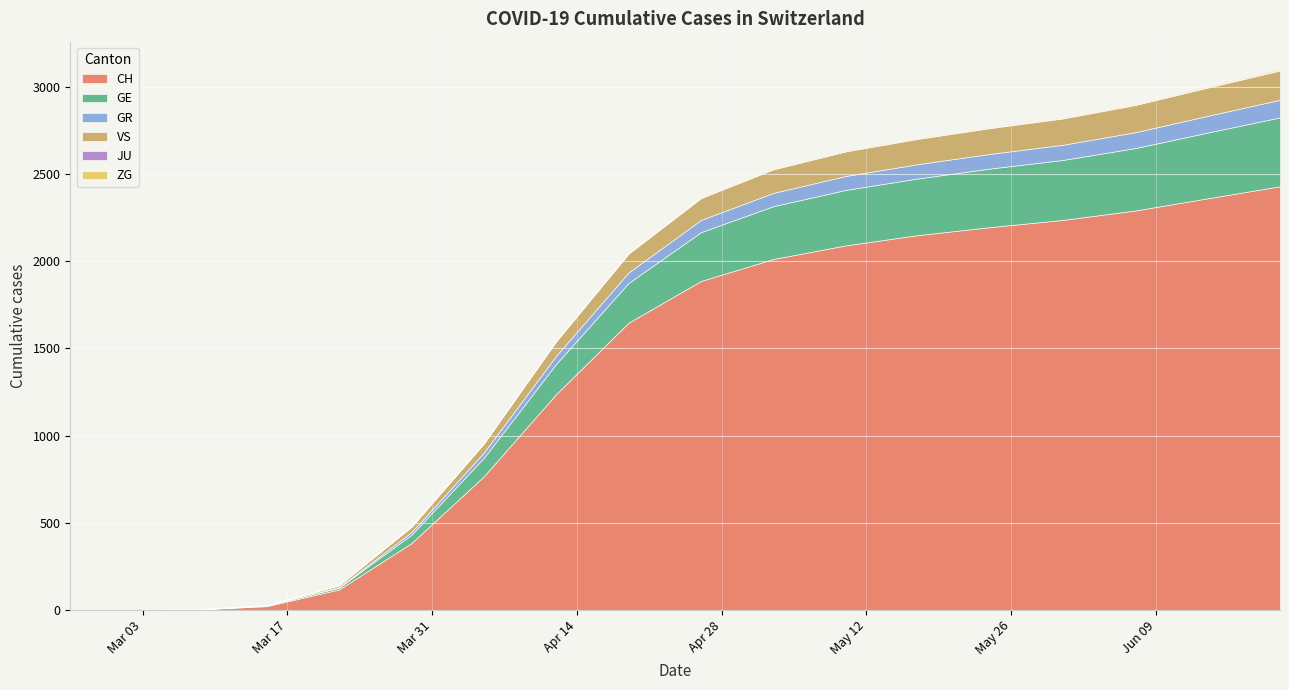

What is the difference between the JU values at 2020-03-08 and 2020-05-03?

3